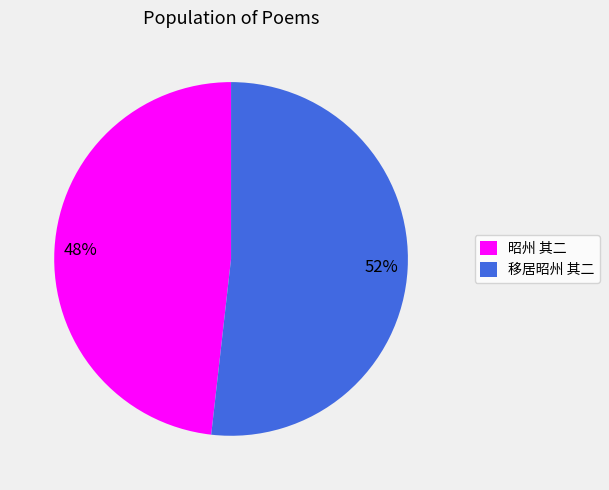

Count the number of slices in the pie.

2